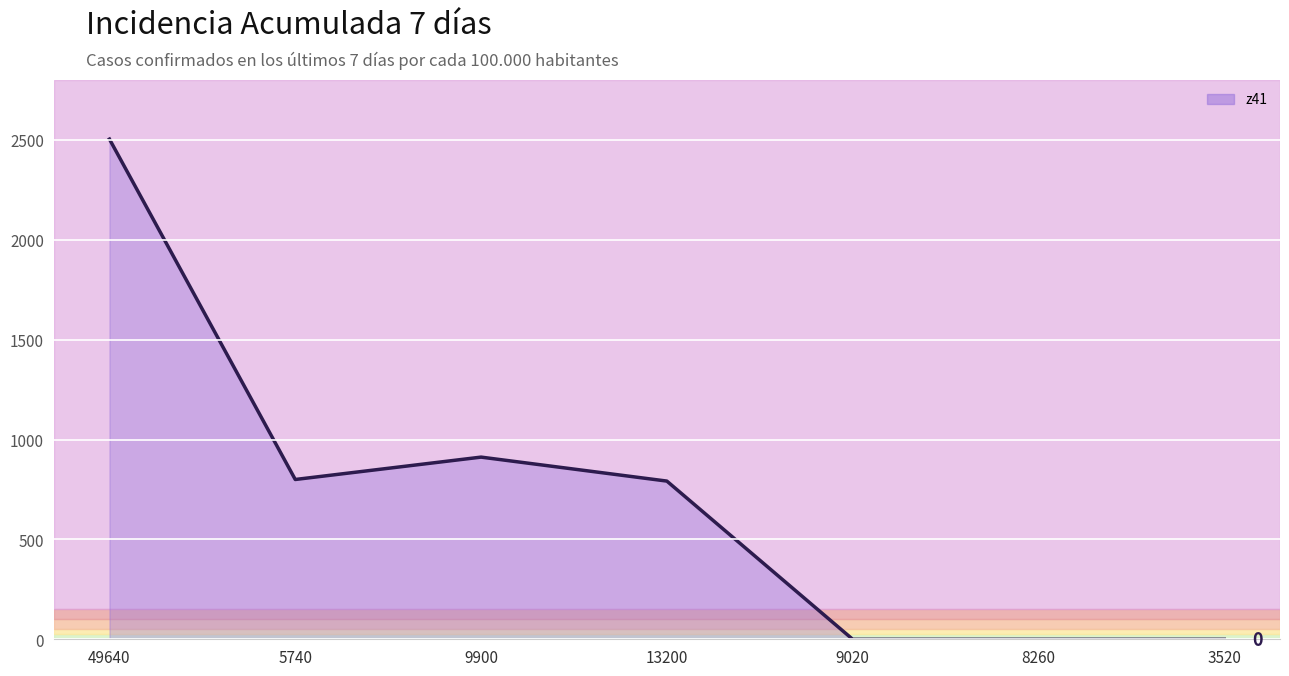

What is the sum of all values?

5008